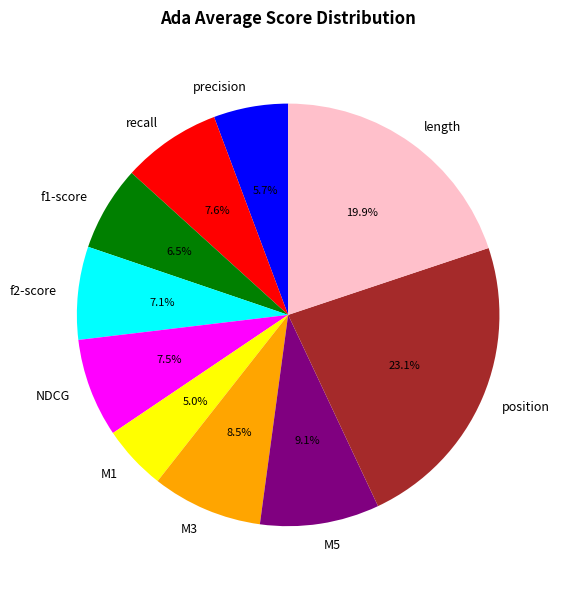

What is the smallest slice in the pie chart?

M1